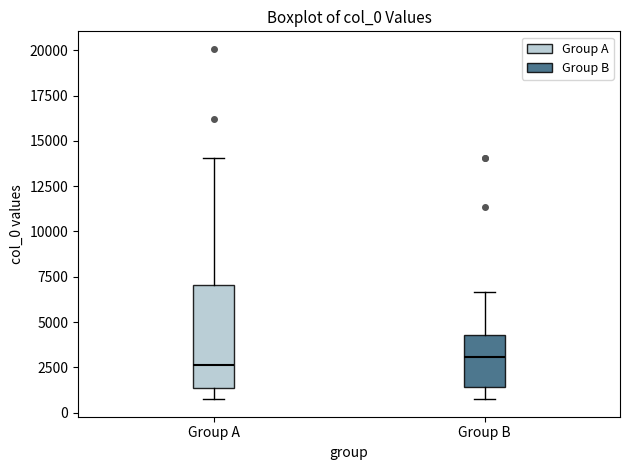

Comparing the boxes themselves (not the whiskers), which one is the tallest?

Group A